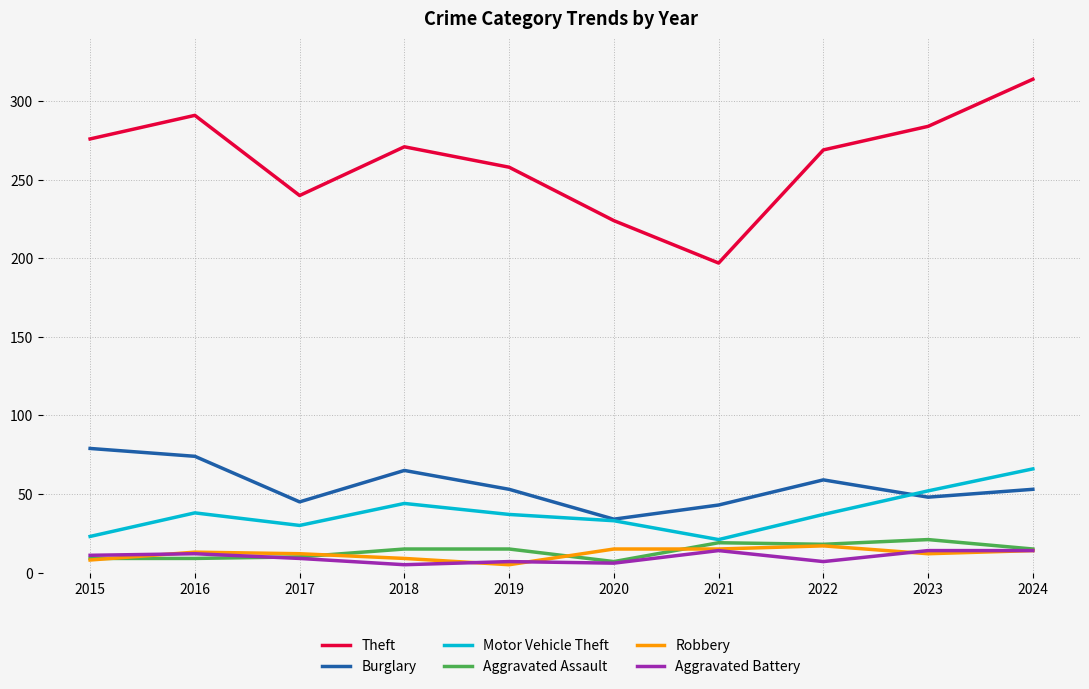

True or false: Motor Vehicle Theft and Theft intersect in this chart.

False